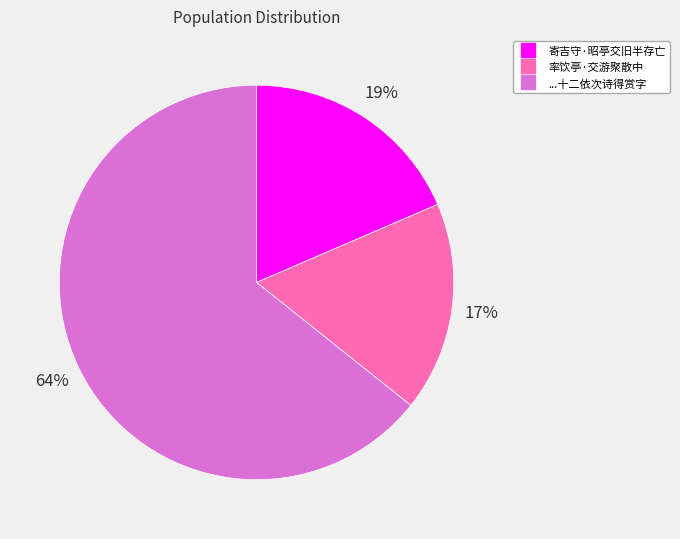

To the nearest percent, what is the difference between the largest and smallest slice percentages?

47%